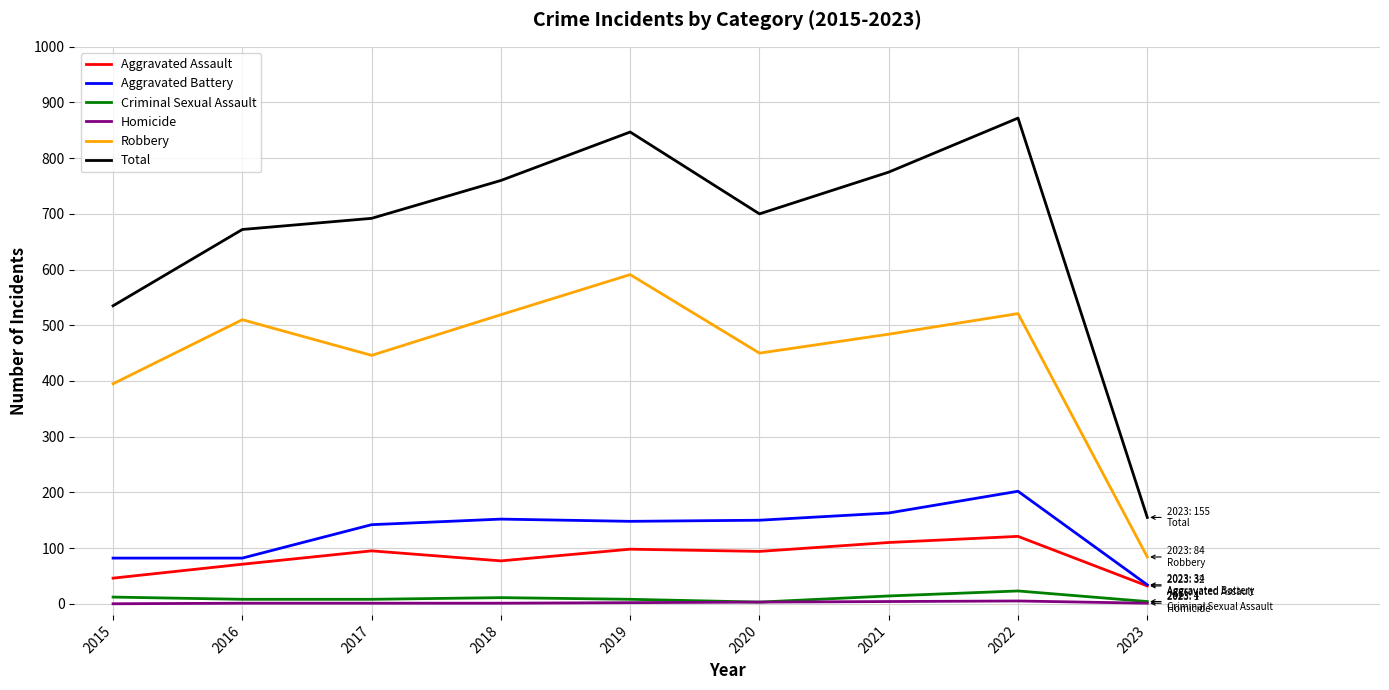

Does the chart have visible grid lines?

Yes